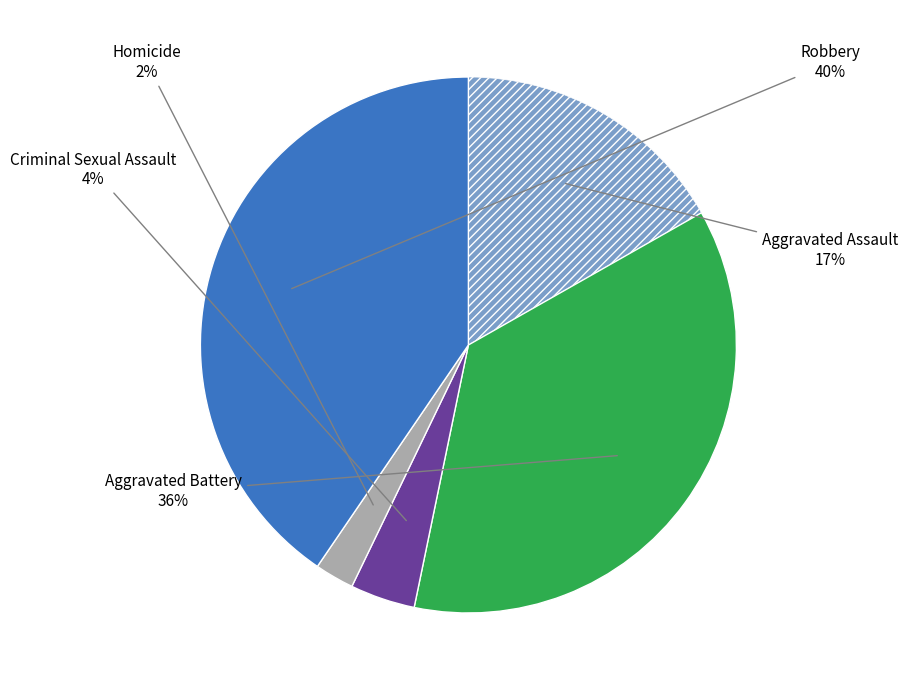

Is there a majority slice in this chart?

No